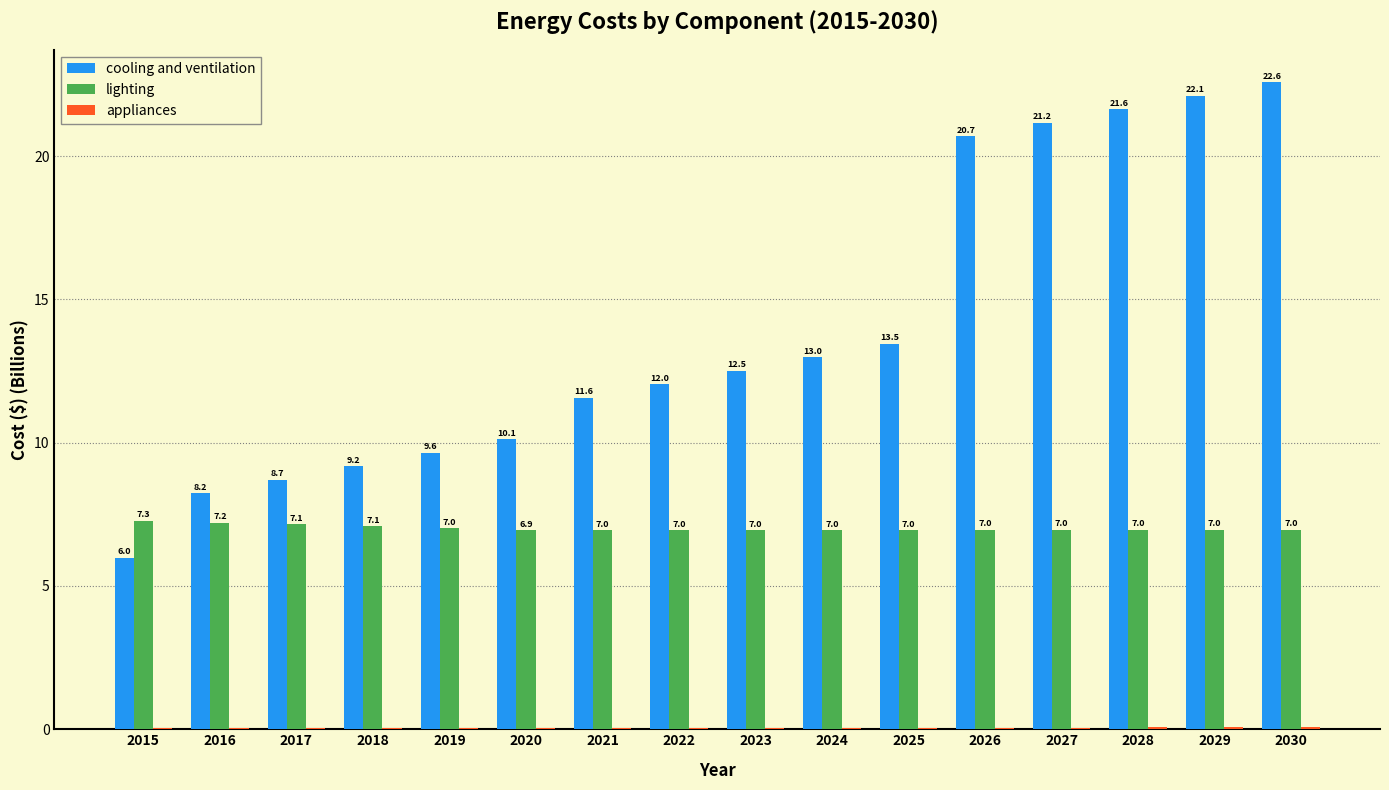

At which label is cooling and ventilation closest to 14?

2025